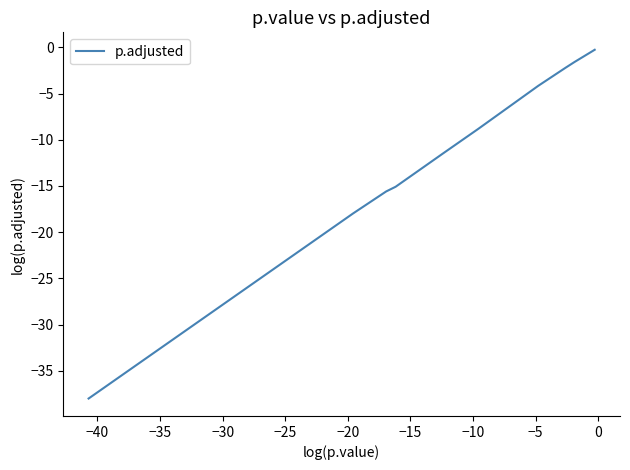

What is the difference between the maximum and minimum values?

37.7